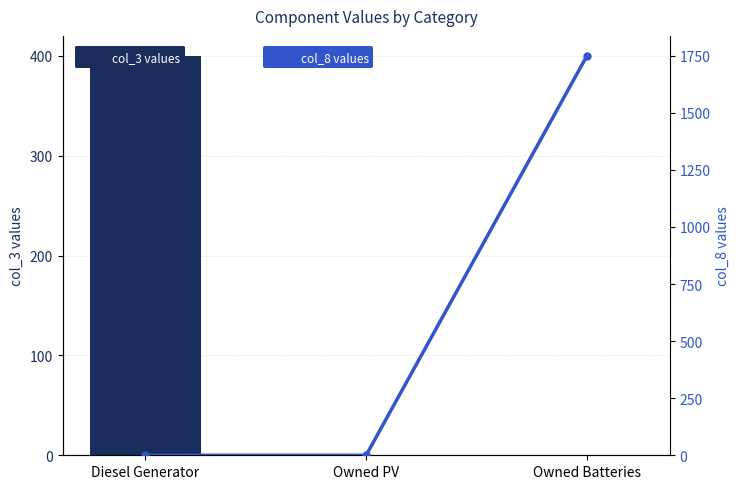

The col_8 values series shows 0 at Owned PV. True or false?

True